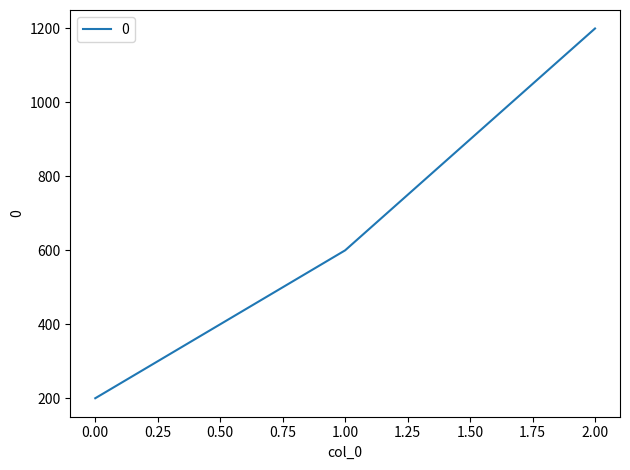

The value at 1.00 is 600. True or false?

True